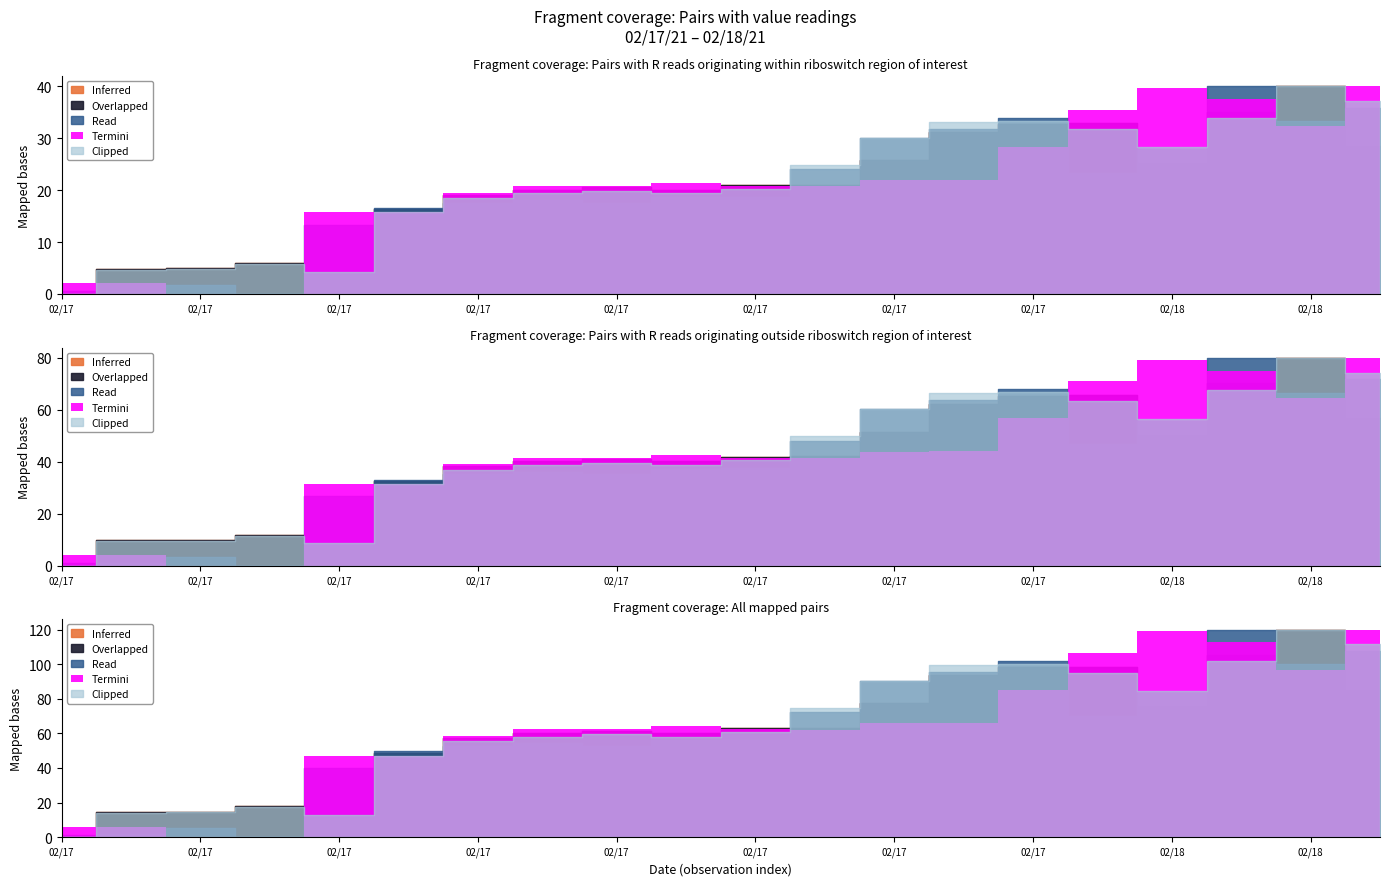

How many interior local peaks does the Termini series have?

2